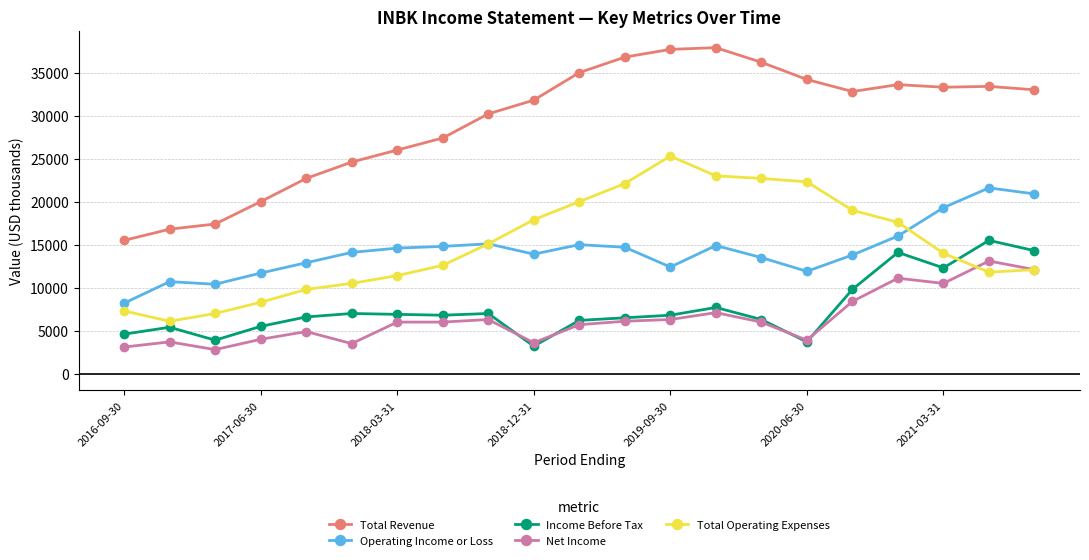

List the series in order of their peak value, lowest first.

Net Income, Income Before Tax, Operating Income or Loss, Total Operating Expenses, Total Revenue